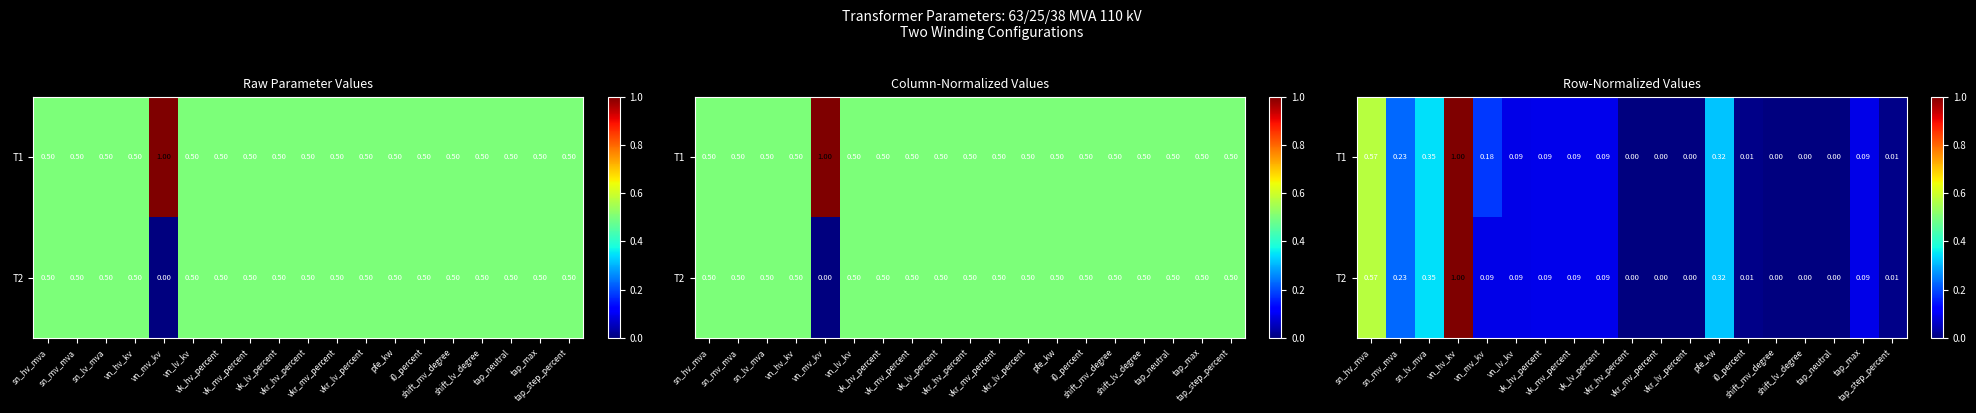

How many series are shown in this chart?

2